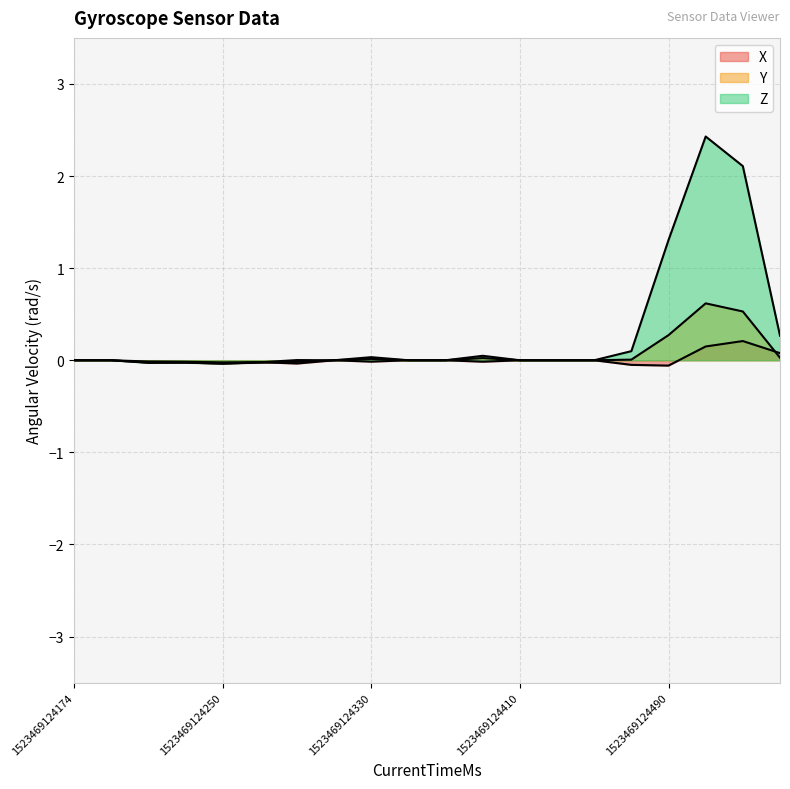

How many lines are shown in the chart?

3